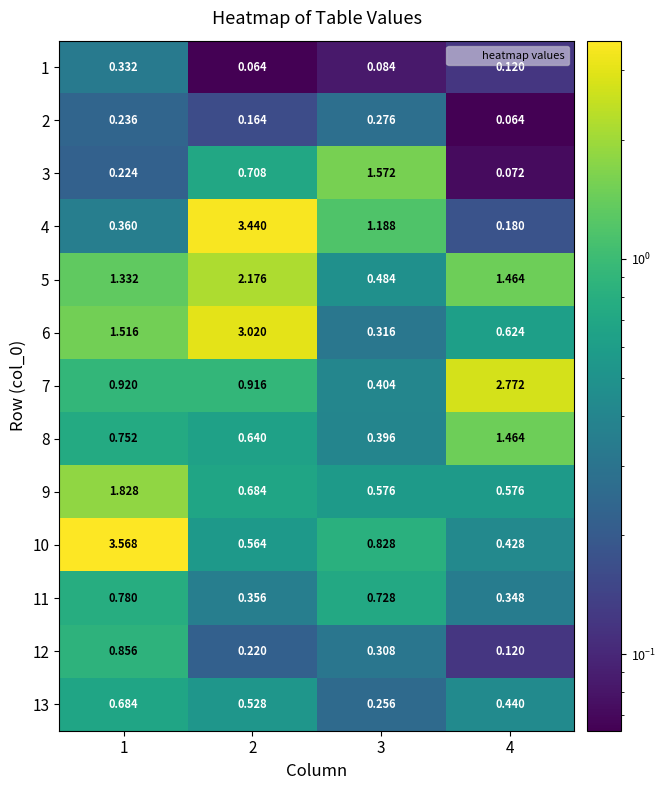

Is the value of 8 at 3 greater than the value of 10 at 3?

No